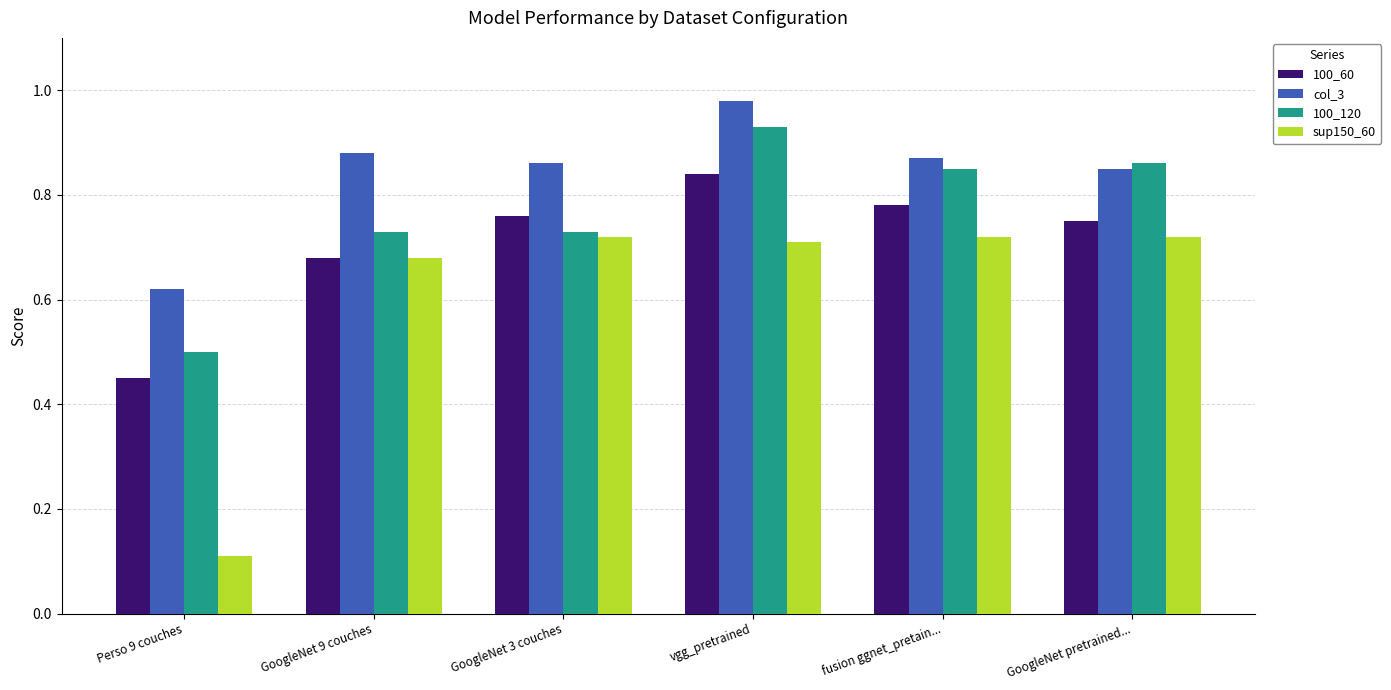

What are all the series names shown in the legend?

100_60, col_3, 100_120, sup150_60